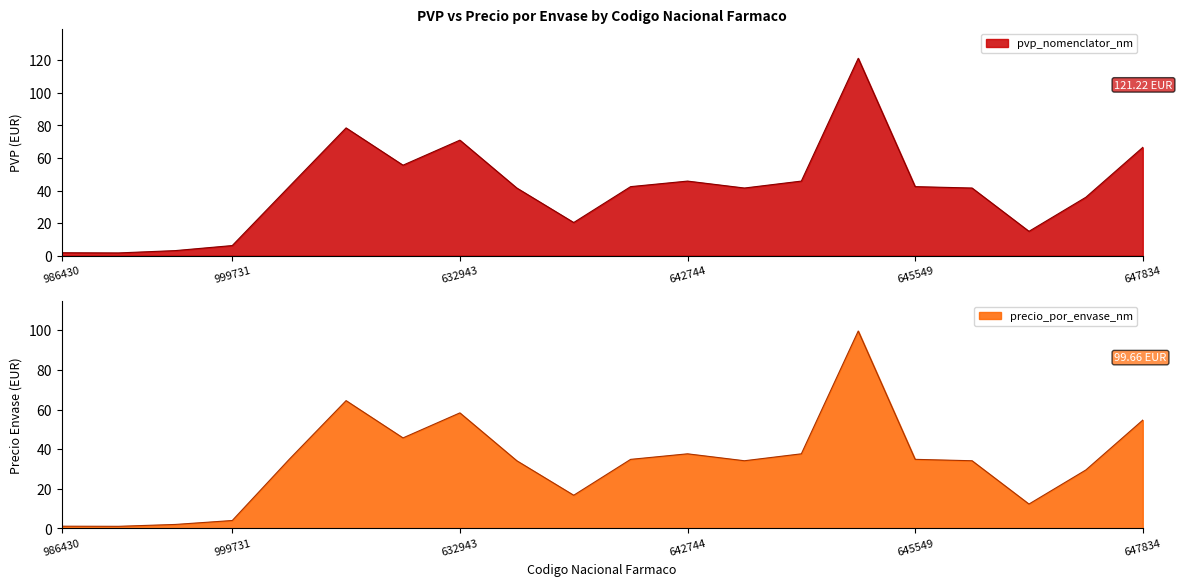

What position from the left is 631085?

6